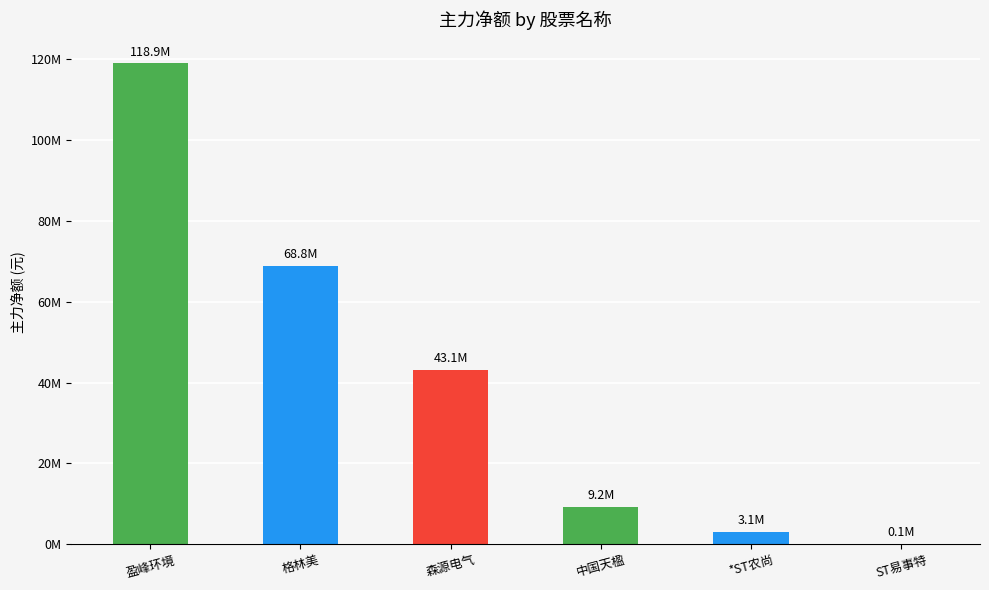

Rank the categories by value from highest to lowest.

盈峰环境, 格林美, 森源电气, 中国天楹, *ST农尚, ST易事特